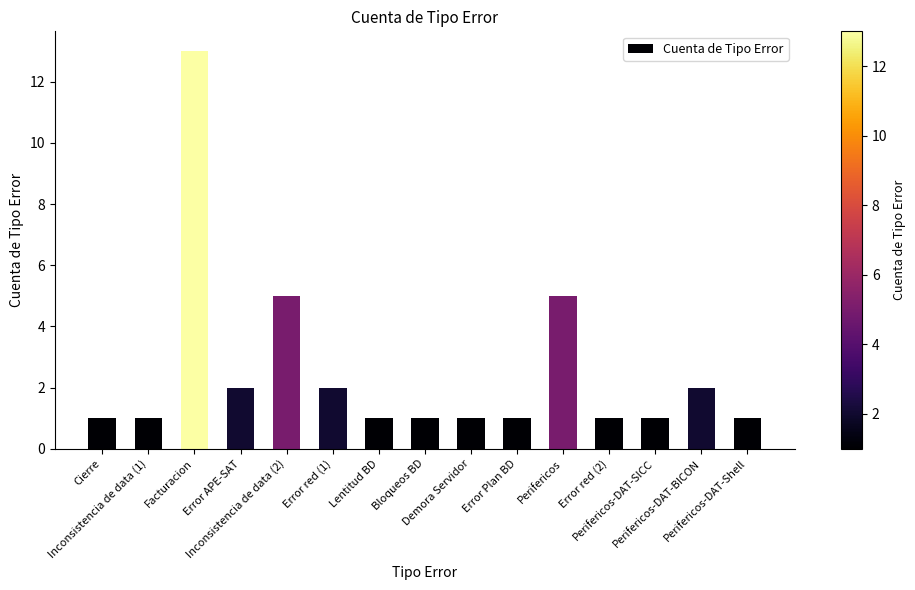

Reading right to left, what are all the values shown in this chart?

1	2	1	1	5	1	1	1	1	2	5	2	13	1	1